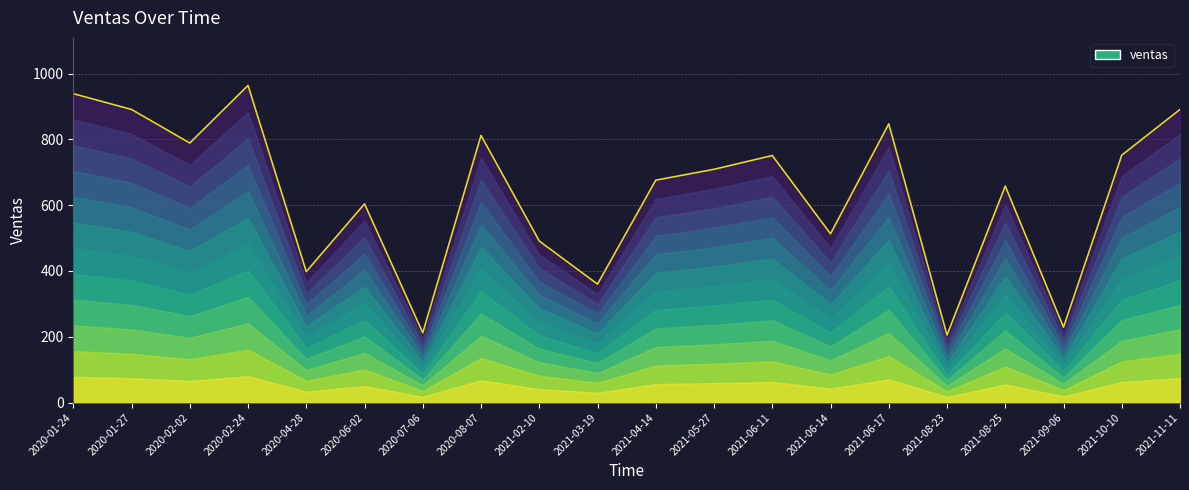

Rank the categories by value from lowest to highest.

2021-08-23, 2020-07-06, 2021-09-06, 2021-03-19, 2020-04-28, 2021-02-10, 2021-06-14, 2020-06-02, 2021-08-25, 2021-04-14, 2021-05-27, 2021-06-11, 2021-10-10, 2020-02-02, 2020-08-07, 2021-06-17, 2020-01-27, 2021-11-11, 2020-01-24, 2020-02-24